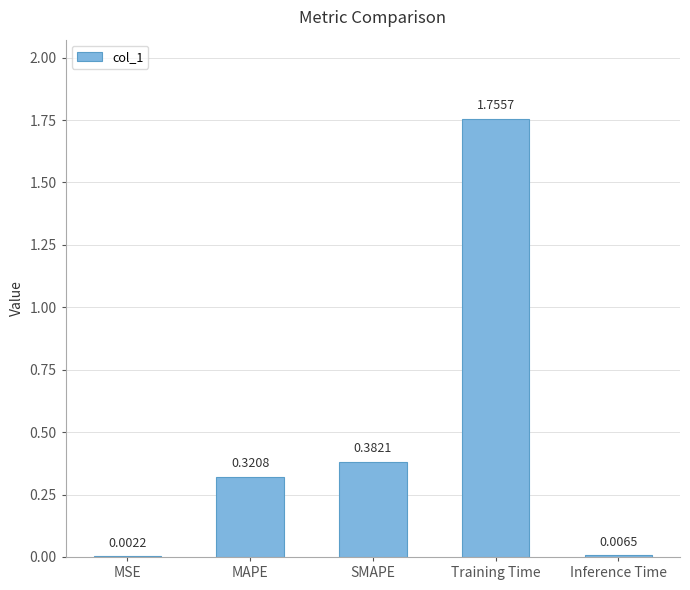

Which category has the highest value across all series?

Training Time